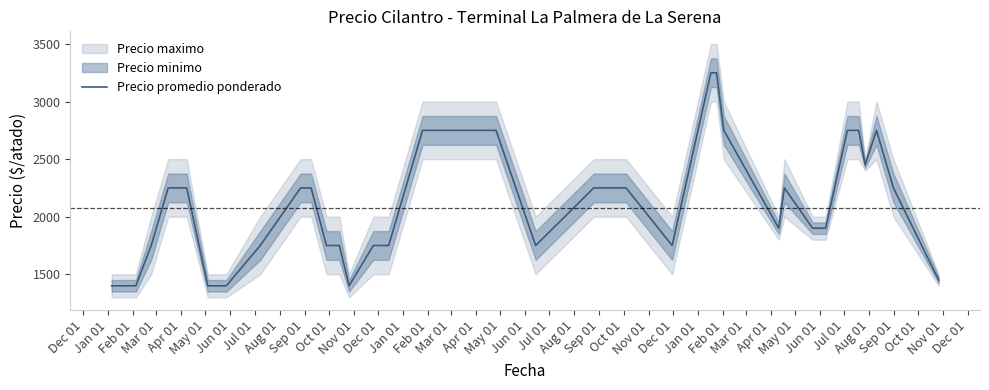

What is the average value?

2119